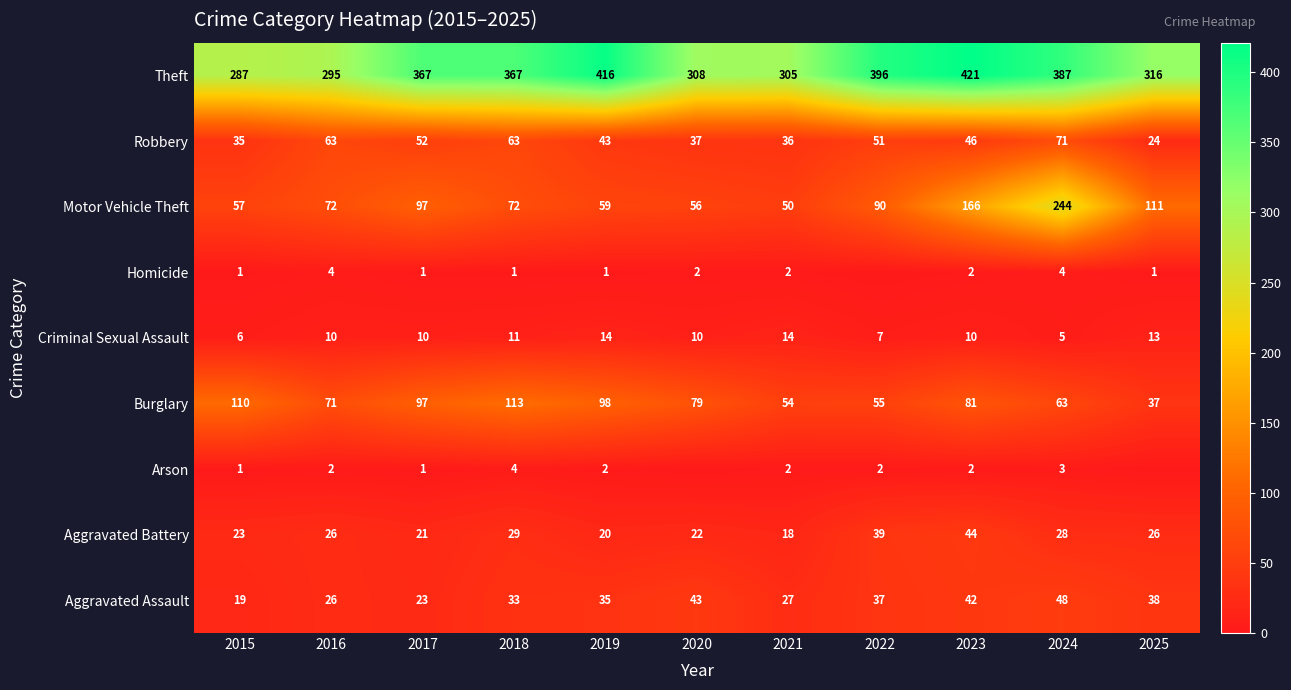

Is it true that Theft equals 367 at 2018?

True